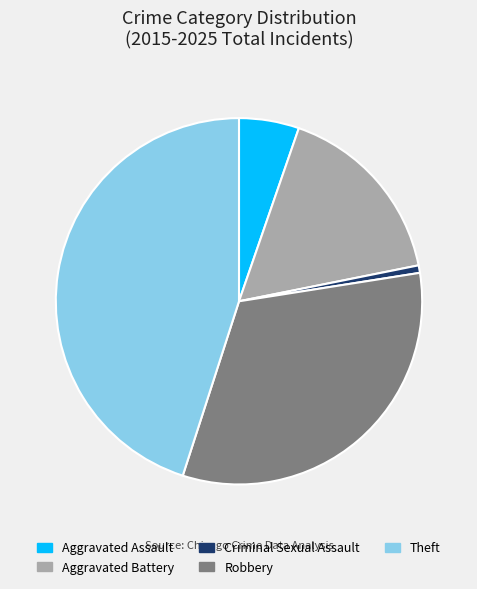

Is there any slice that represents more than half of the pie?

No